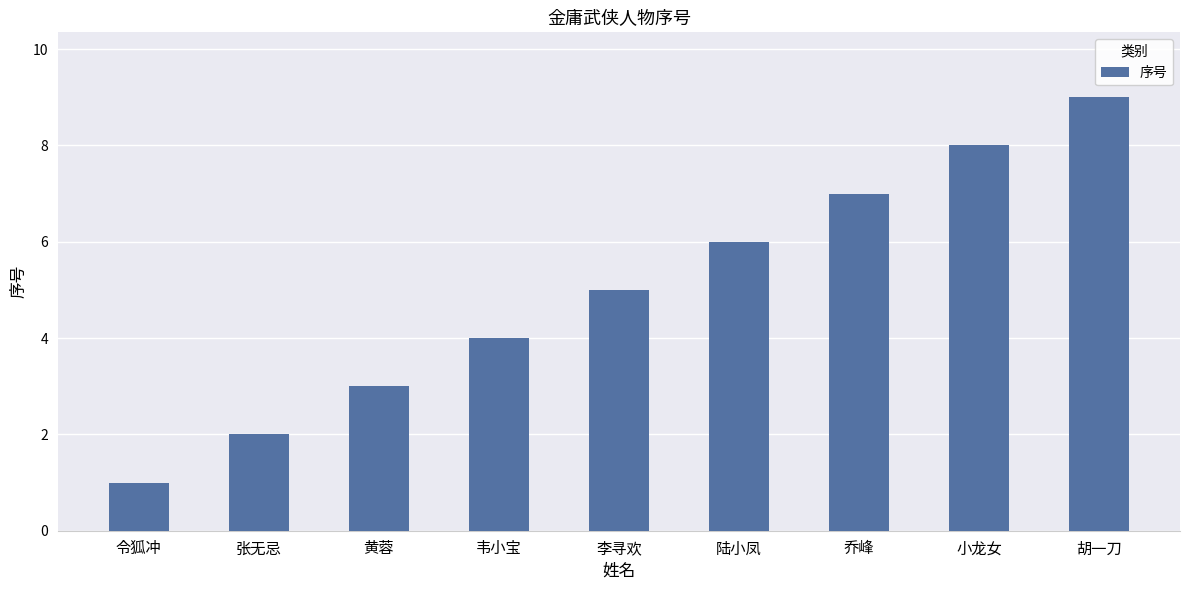

Reading left to right, extract all data points from this chart.

1	2	3	4	5	6	7	8	9